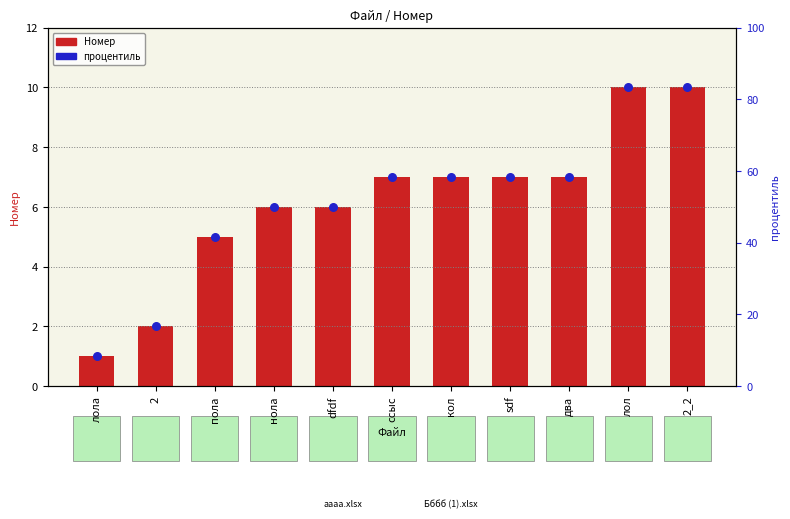

At which category is the sum across all series the highest?

лол